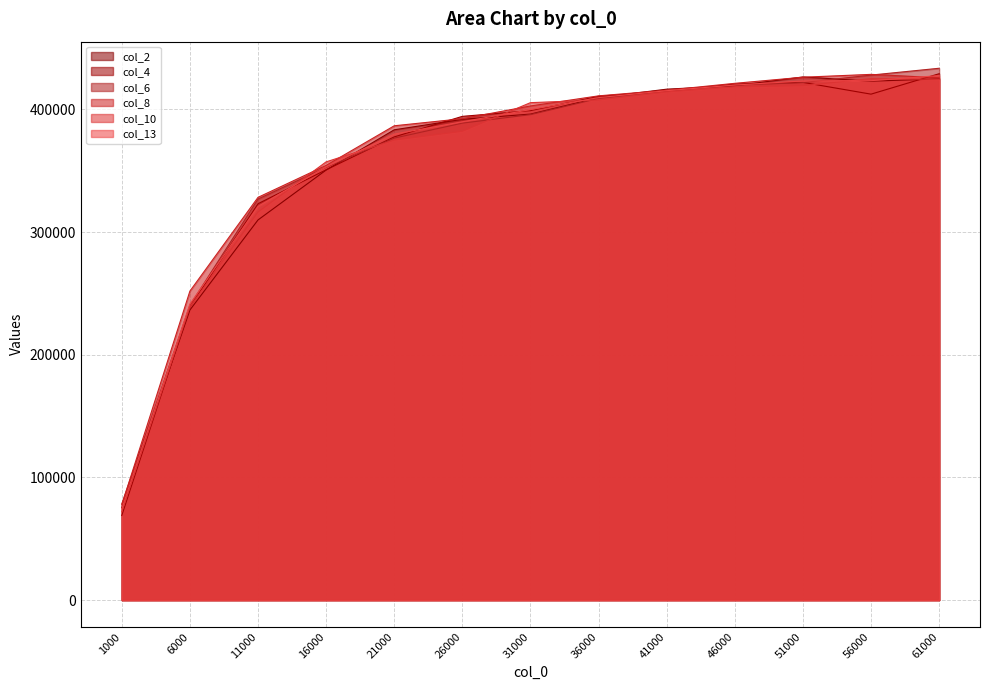

Which series has the largest total across all categories?

col_8